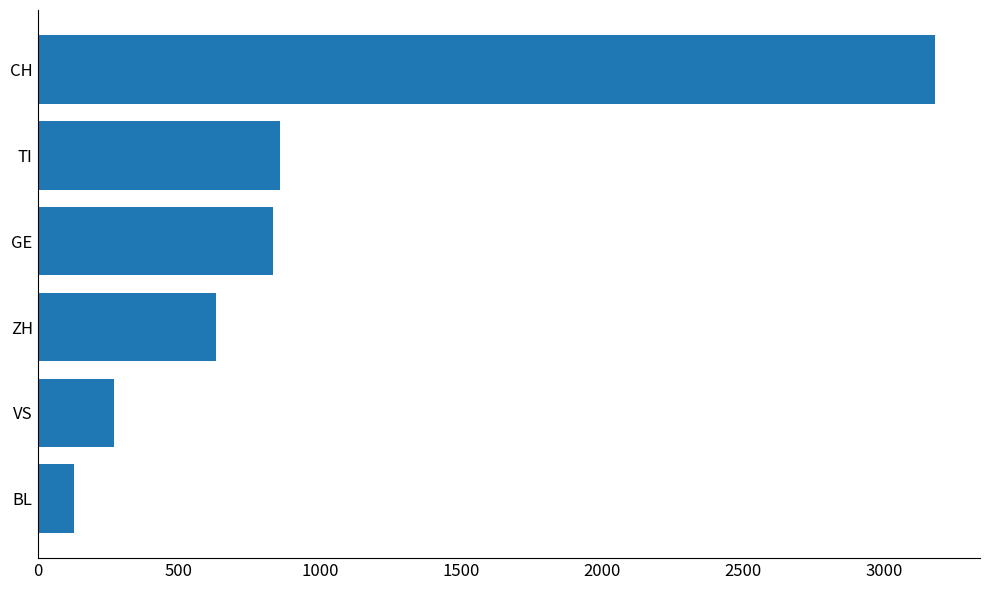

At which category does the chart reach its minimum across all series?

BL